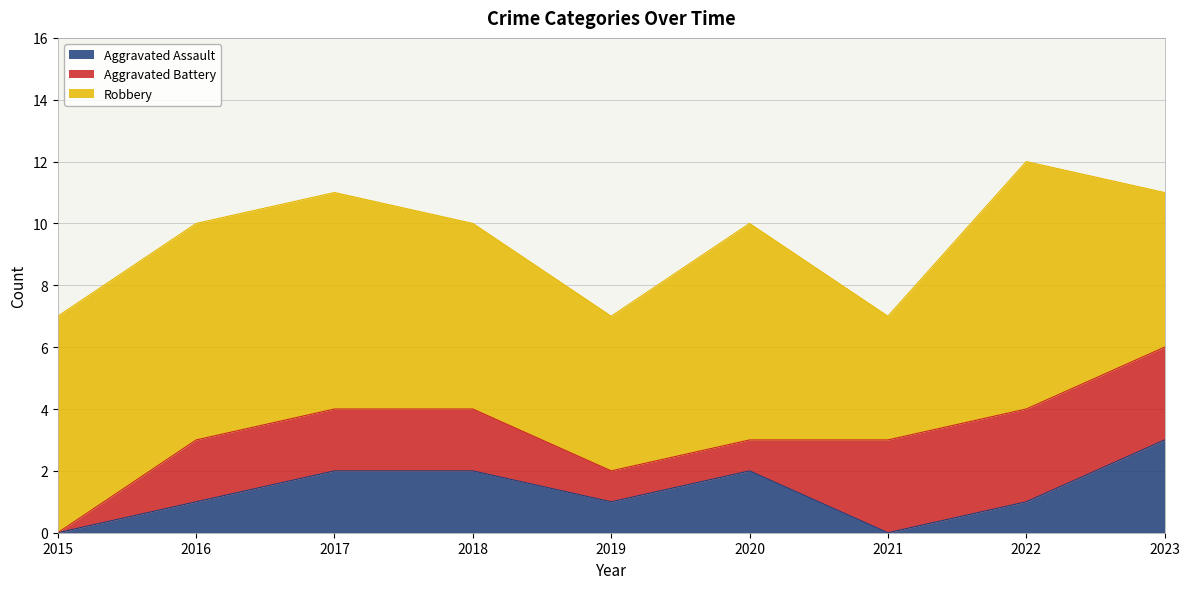

The value of Aggravated Assault at 2016 is 1. True or false?

True